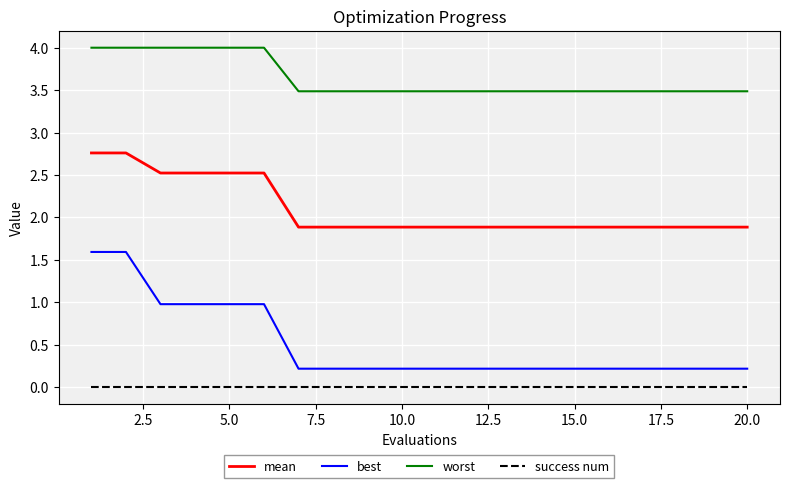

What is the greatest value displayed?

4.0